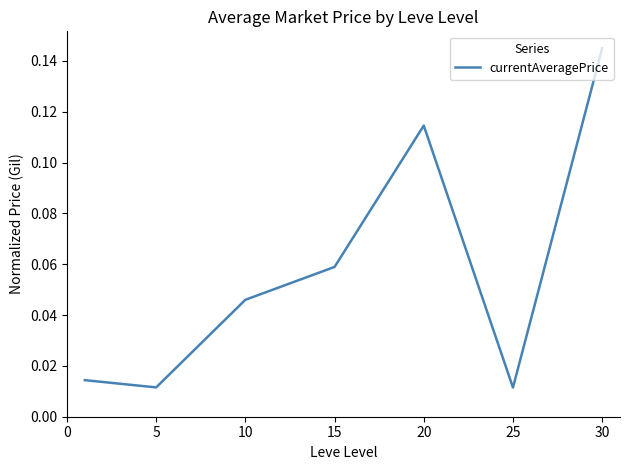

How many lines are shown in the chart?

1